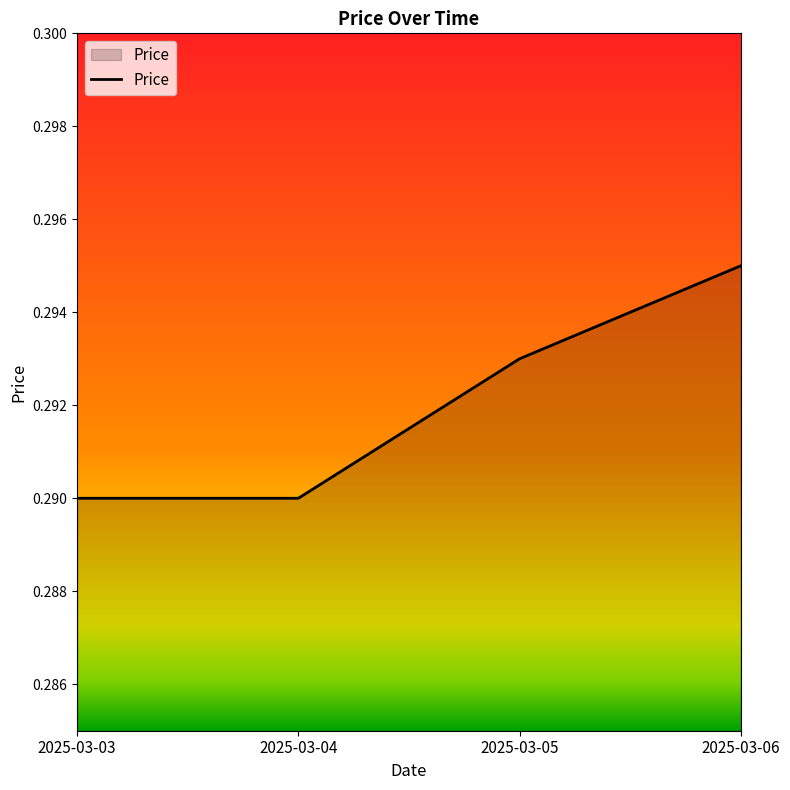

Does the chart display data point markers on the line(s)?

No